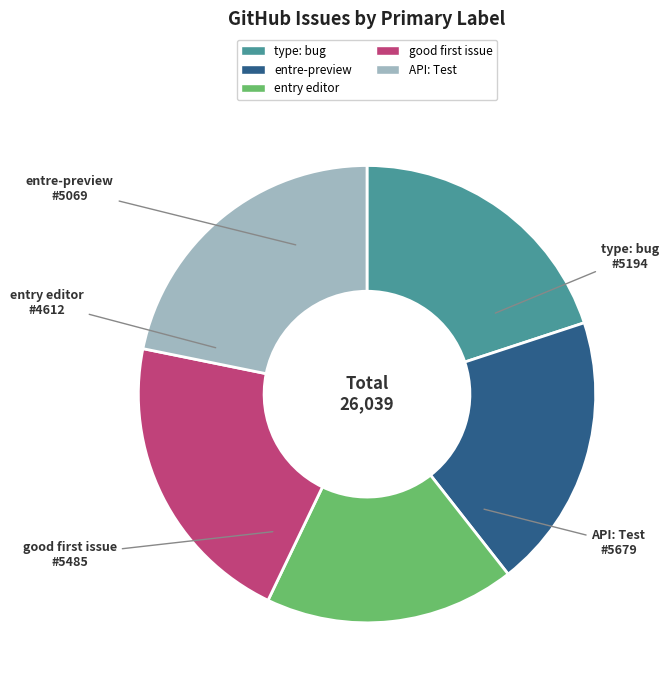

Is there a majority slice in this chart?

No